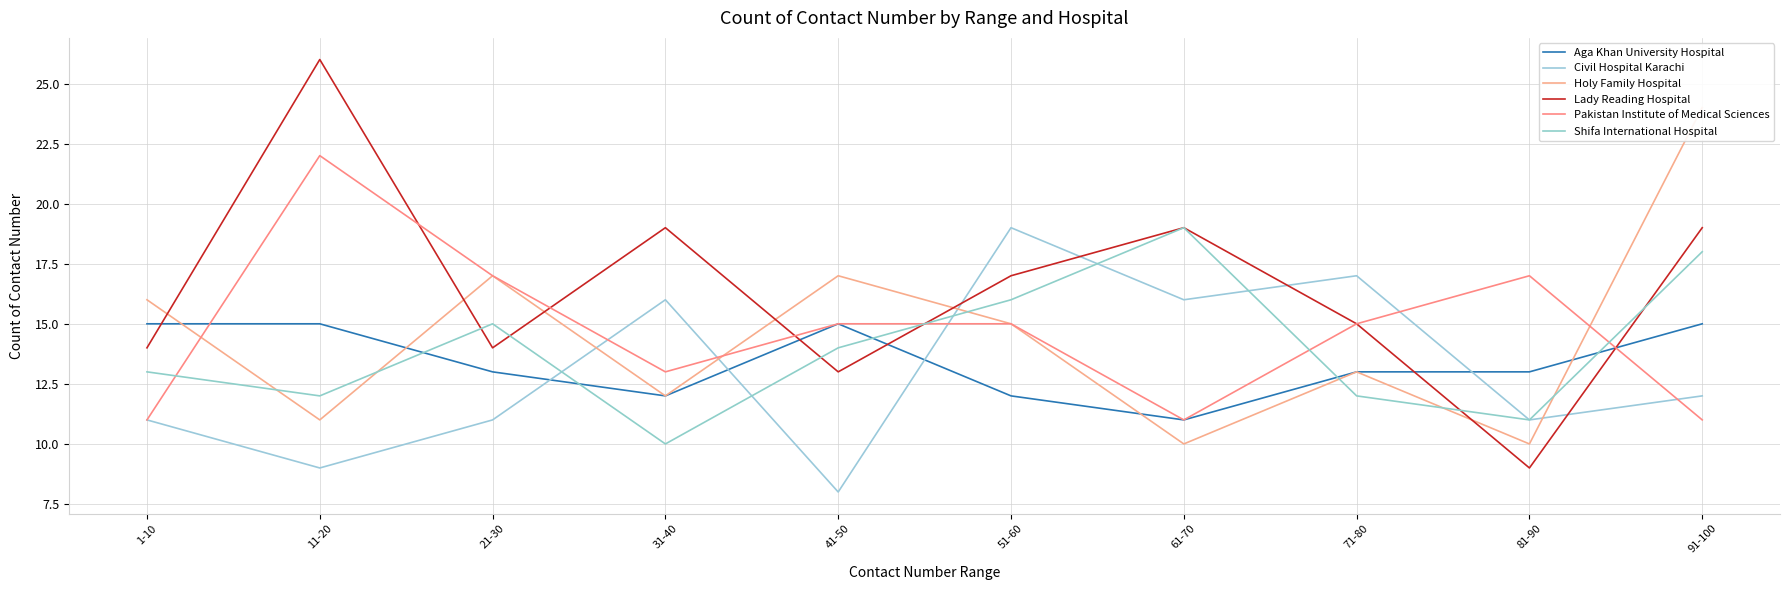

Does the chart display data point markers on the line(s)?

No